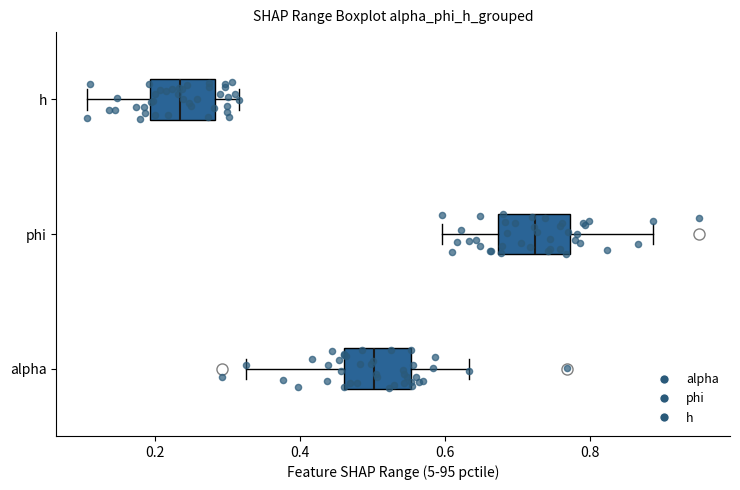

Where does the right whisker of the box for alpha end on the x-axis? The values are not printed on the chart, so give them approximately, as read against the axis.

0.64